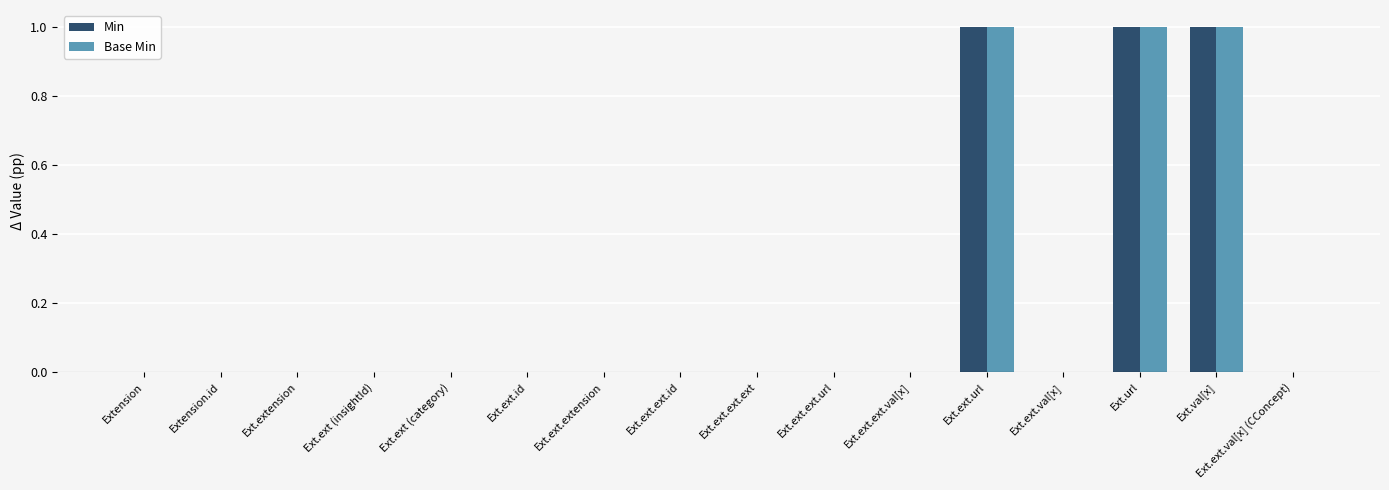

What is the sum of all Min values?

3